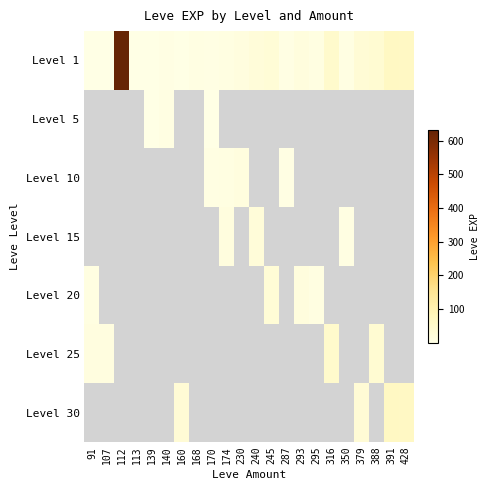

At which category does the chart reach its peak across all series?

112